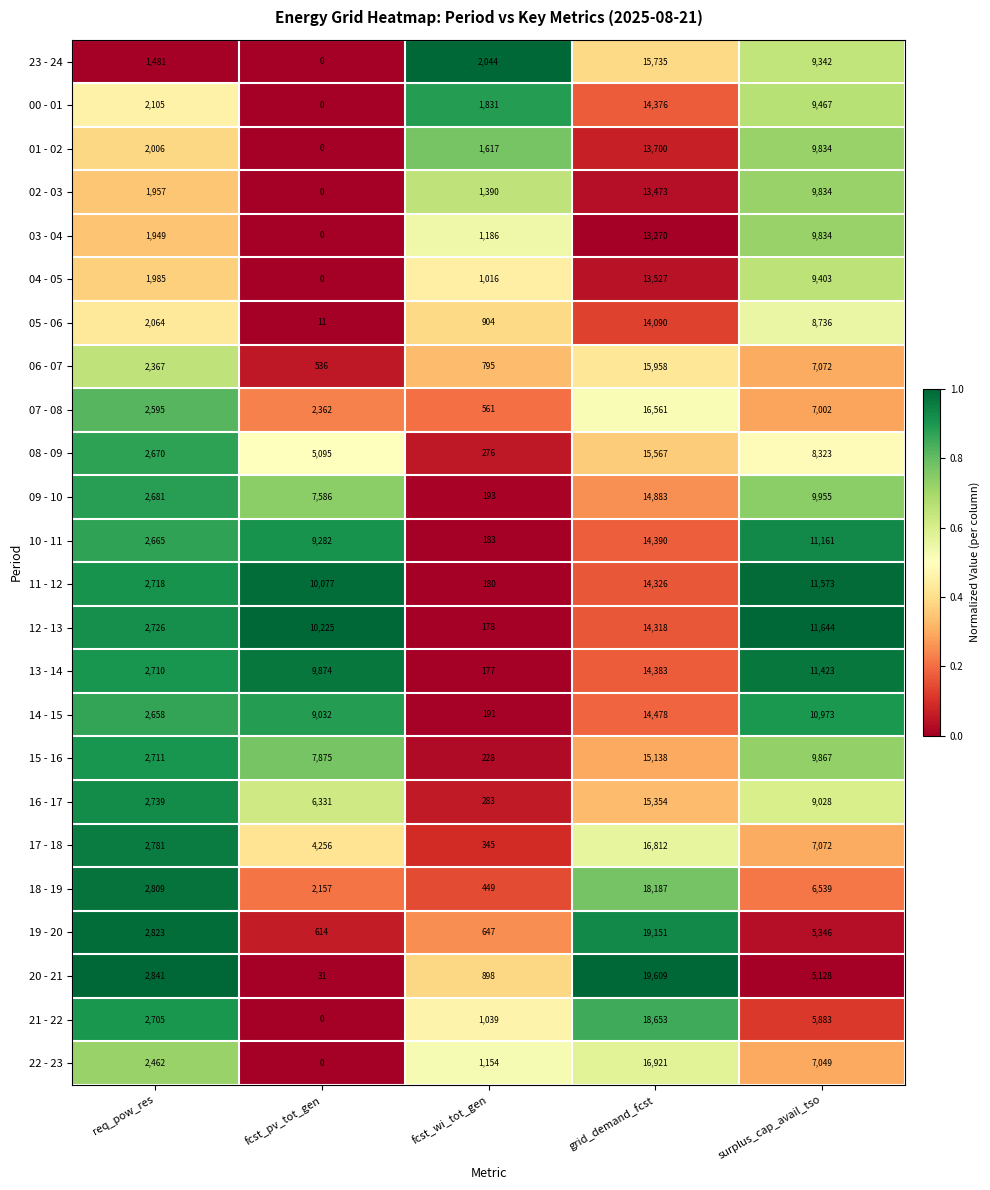

What is the sum of the 16 - 17 values at grid_demand_fcst and req_pow_res?

18093